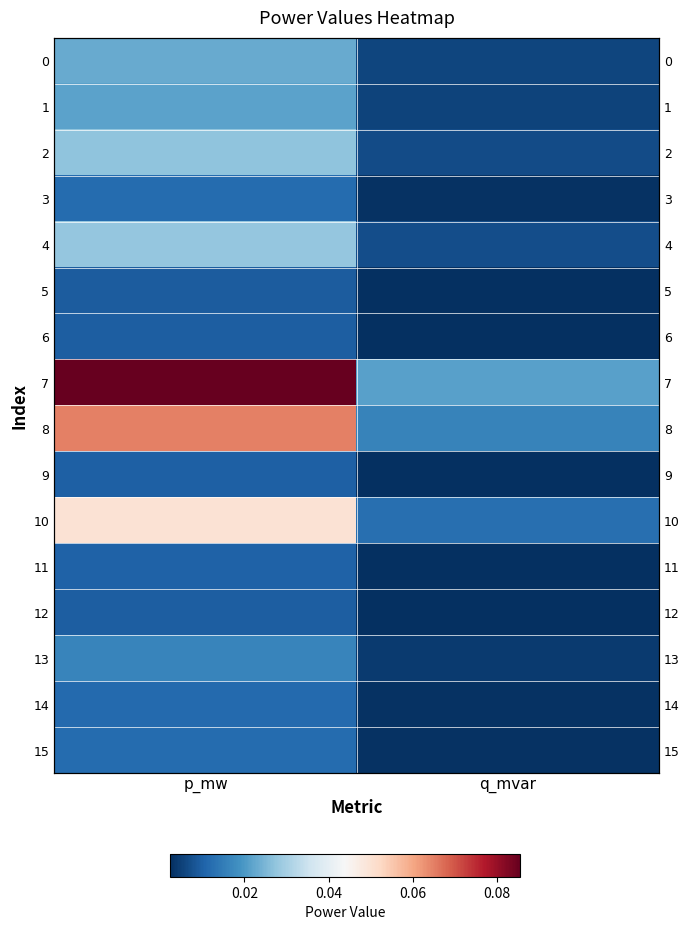

Is it true that 11 equals 0.0 at p_mw?

False